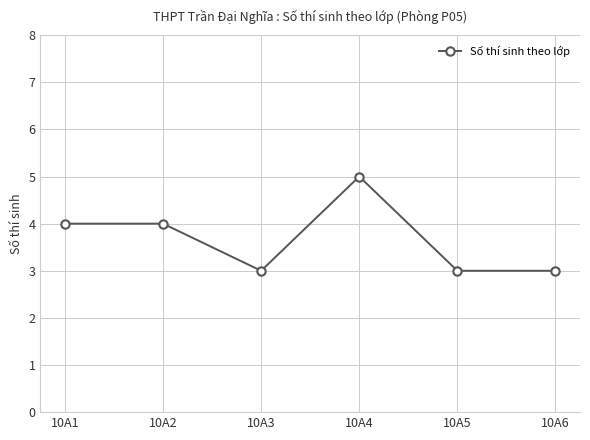

Between 10A3 and 10A2, which is larger?

10A2